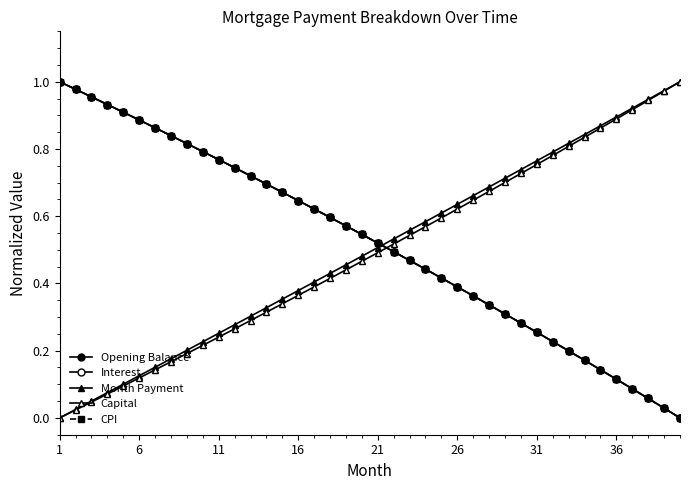

How many series are shown in this chart?

5